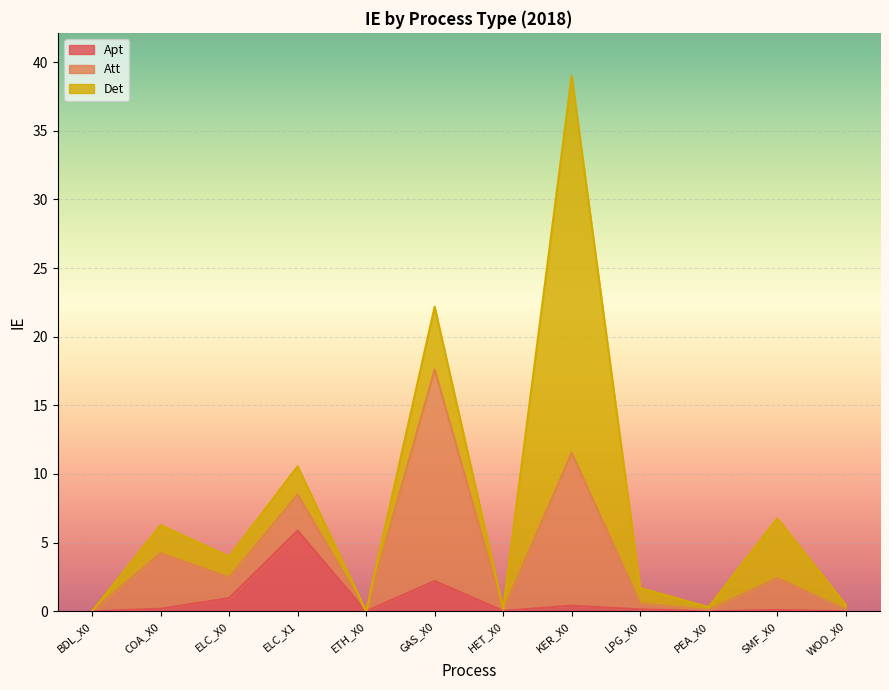

Is it true that Apt equals 1.0 at ELC_X0?

True